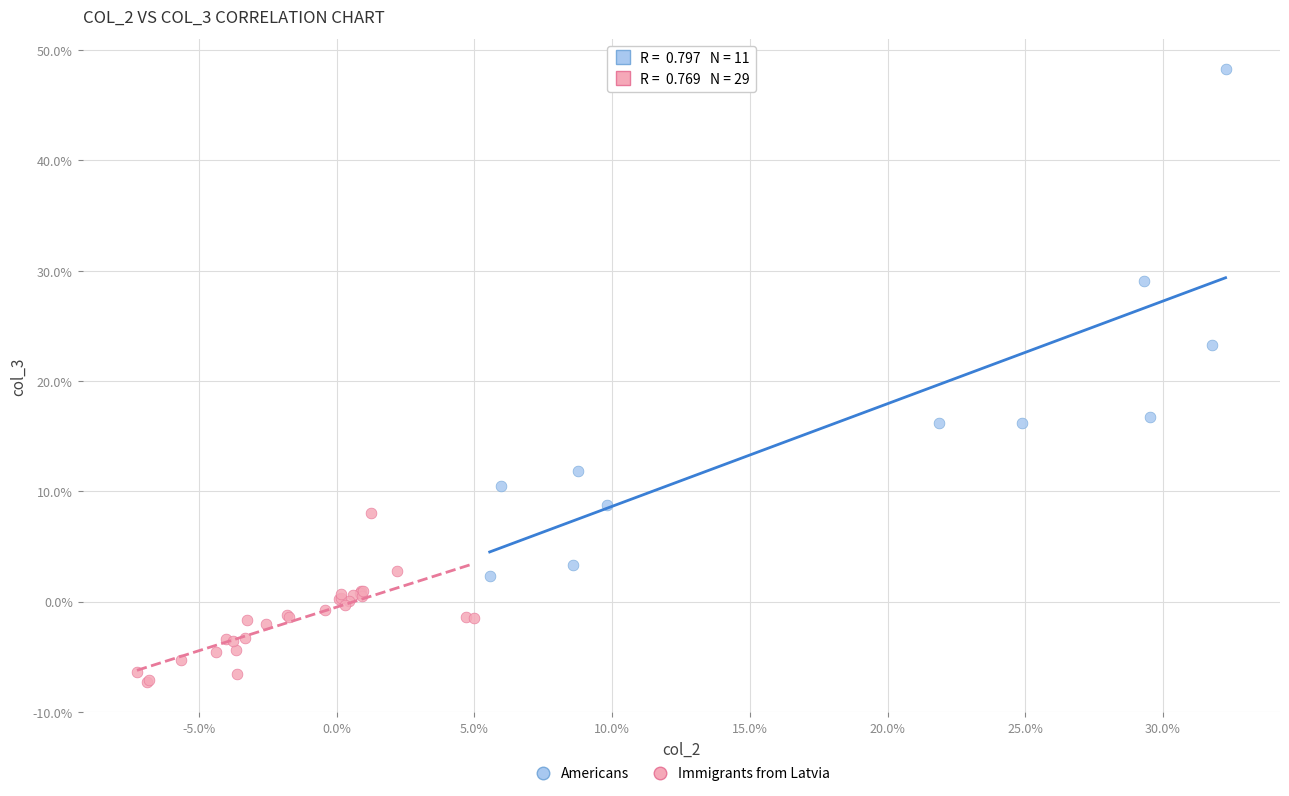

What are all the series names shown in the legend?

Americans, Immigrants from Latvia